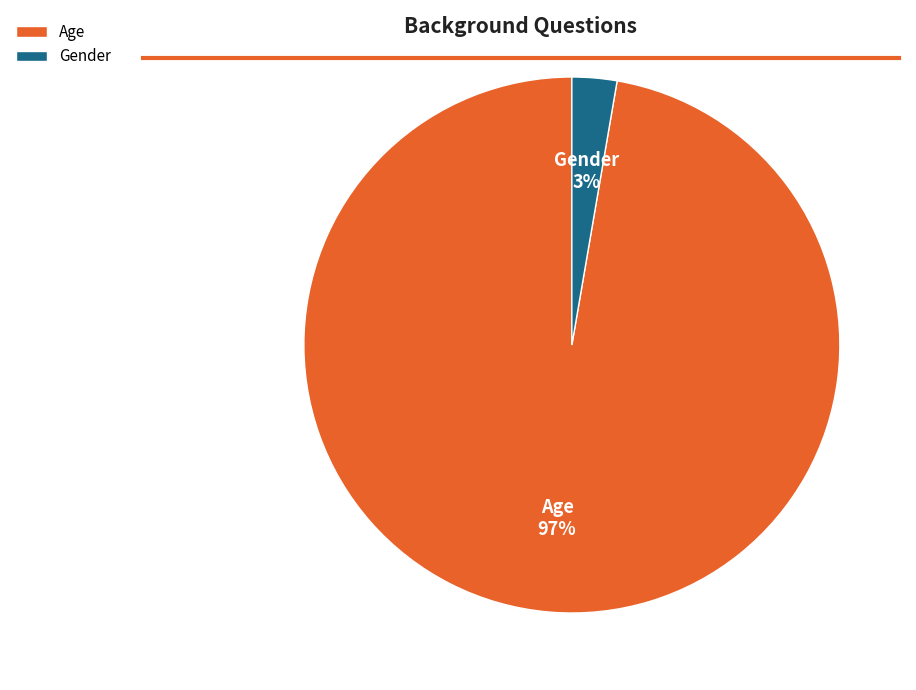

Do Gender and Age together represent more than half of the pie?

Yes